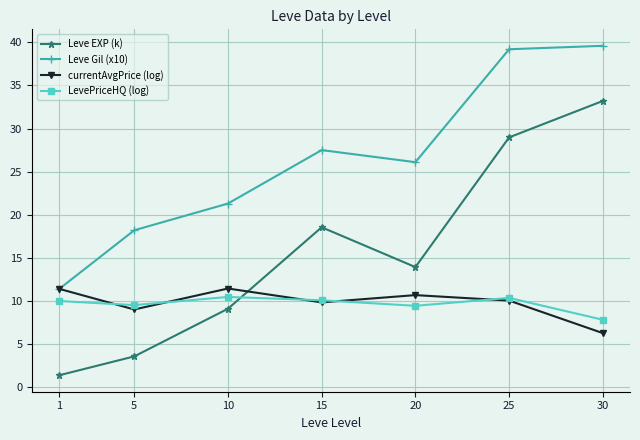

Is the value of currentAvgPrice (log) at 30 greater than the value of Leve EXP (k) at 25?

No